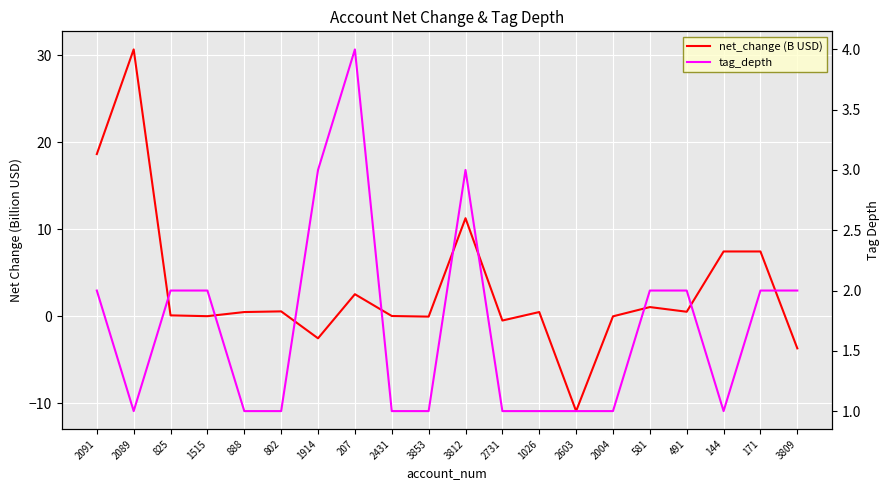

Which has a higher value, 802 or 2431?

802